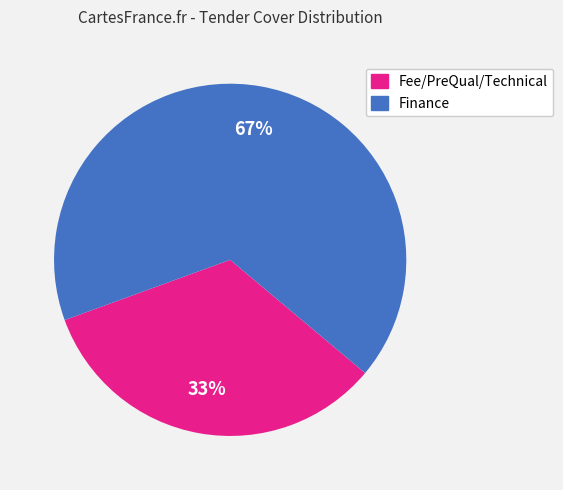

True or false: Fee/PreQual/Technical accounts for 20% of the total.

False